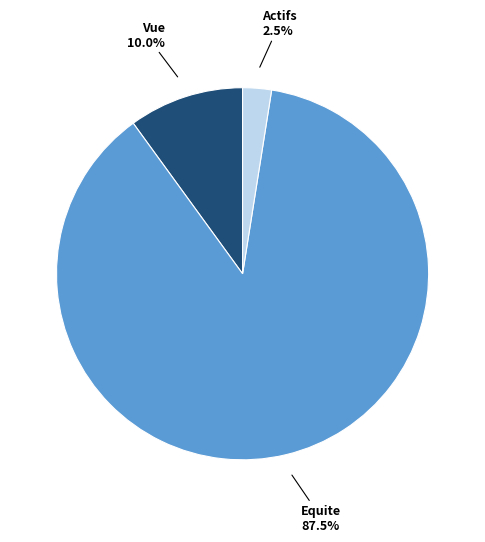

Is there a majority slice in this chart?

Yes